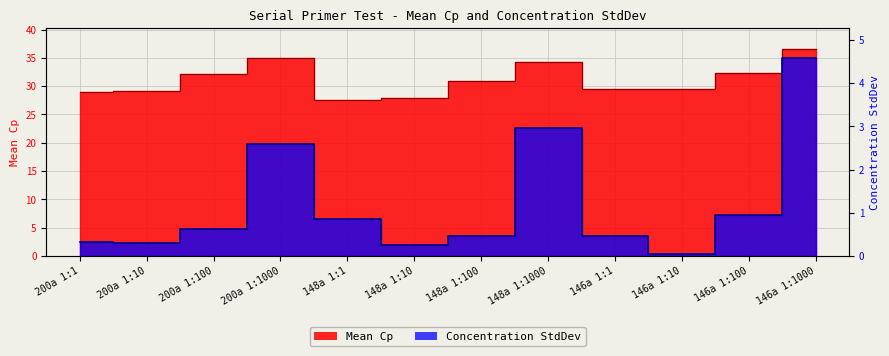

What is the total value across all series at 148a 1:1?

28.5